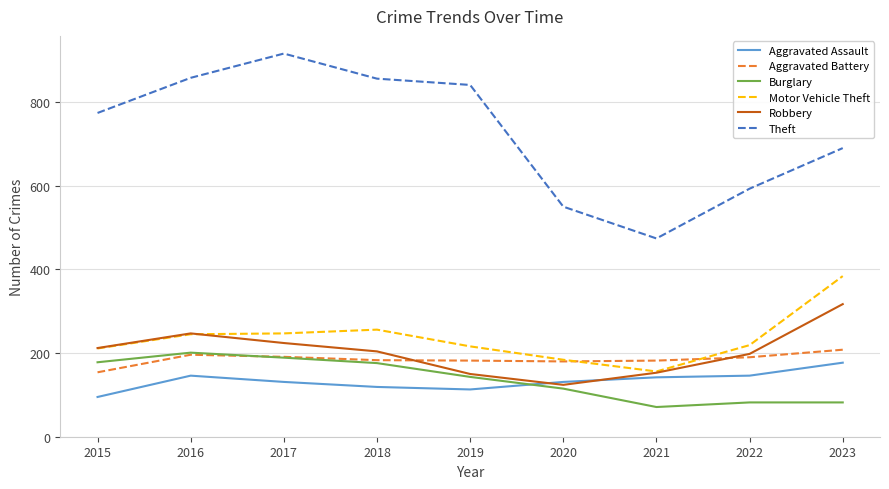

The Burglary series shows 189 at 2017. True or false?

True